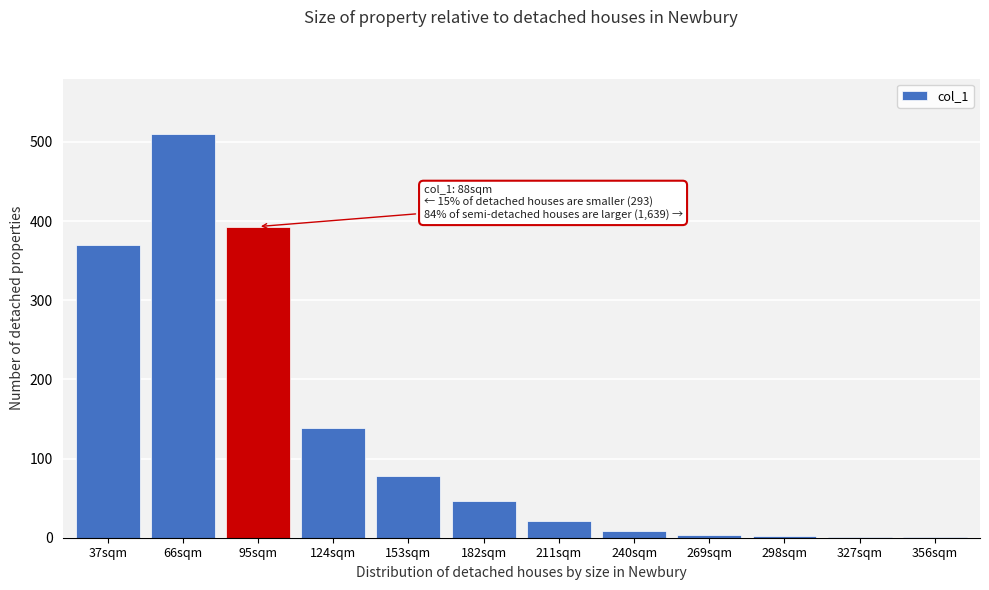

Approximately how many times larger is the value at 211sqm compared to 182sqm?

0.4